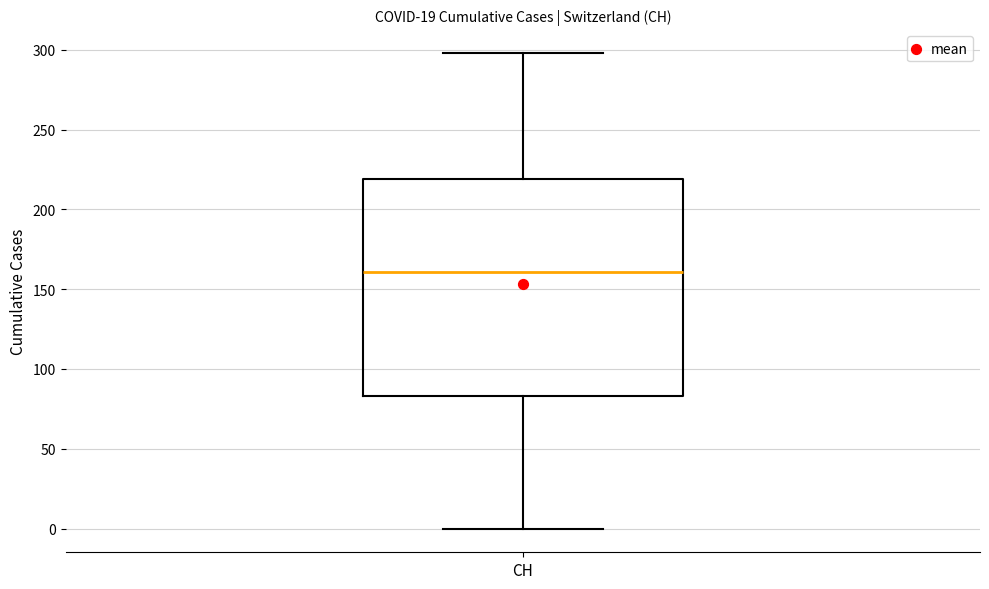

Where is the lower edge of the box for CH on the y-axis? The values are not printed on the chart, so give them approximately, as read against the axis.

85